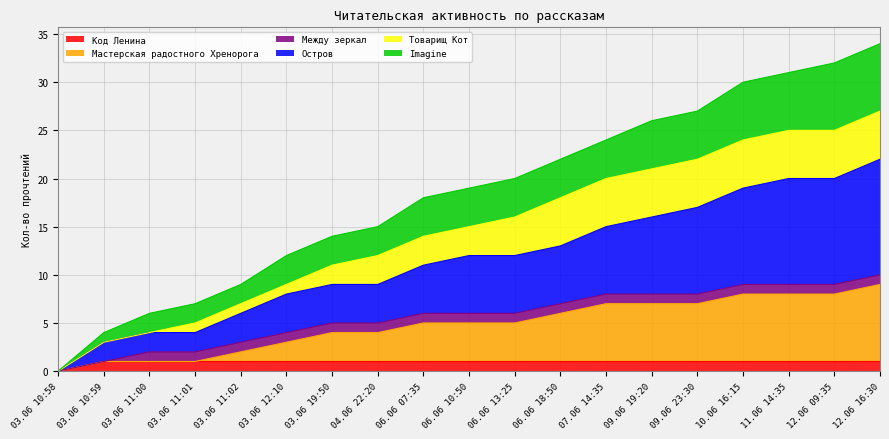

How many data points does each series have?

19